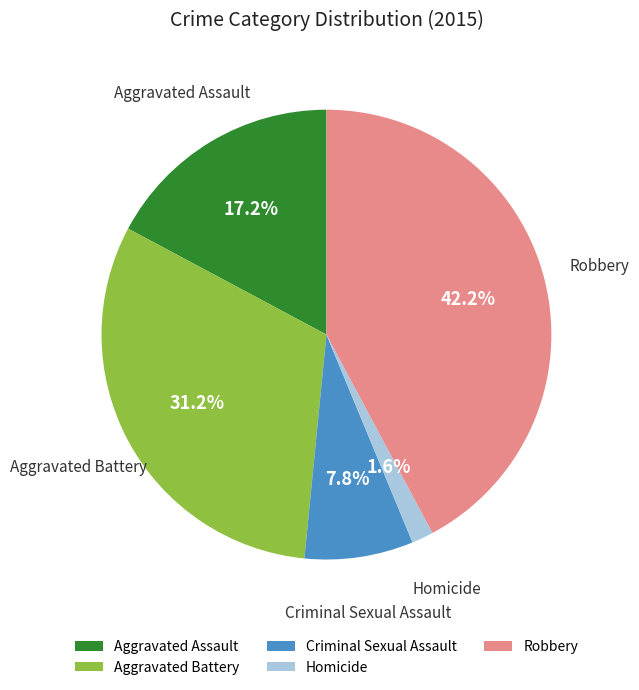

Does Criminal Sexual Assault represent more than half of the total?

No